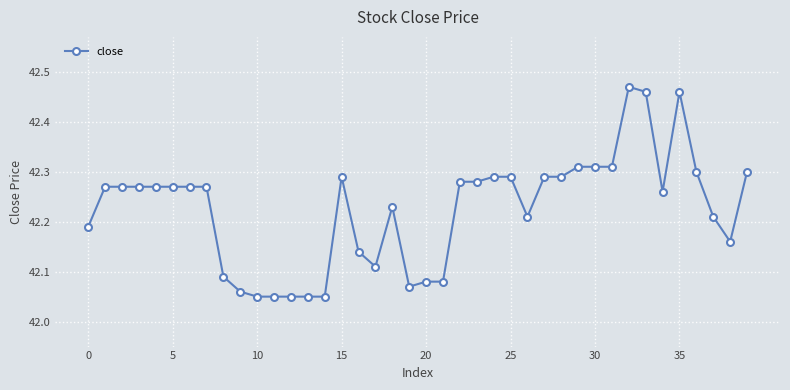

What is the difference between the maximum and minimum values?

0.4